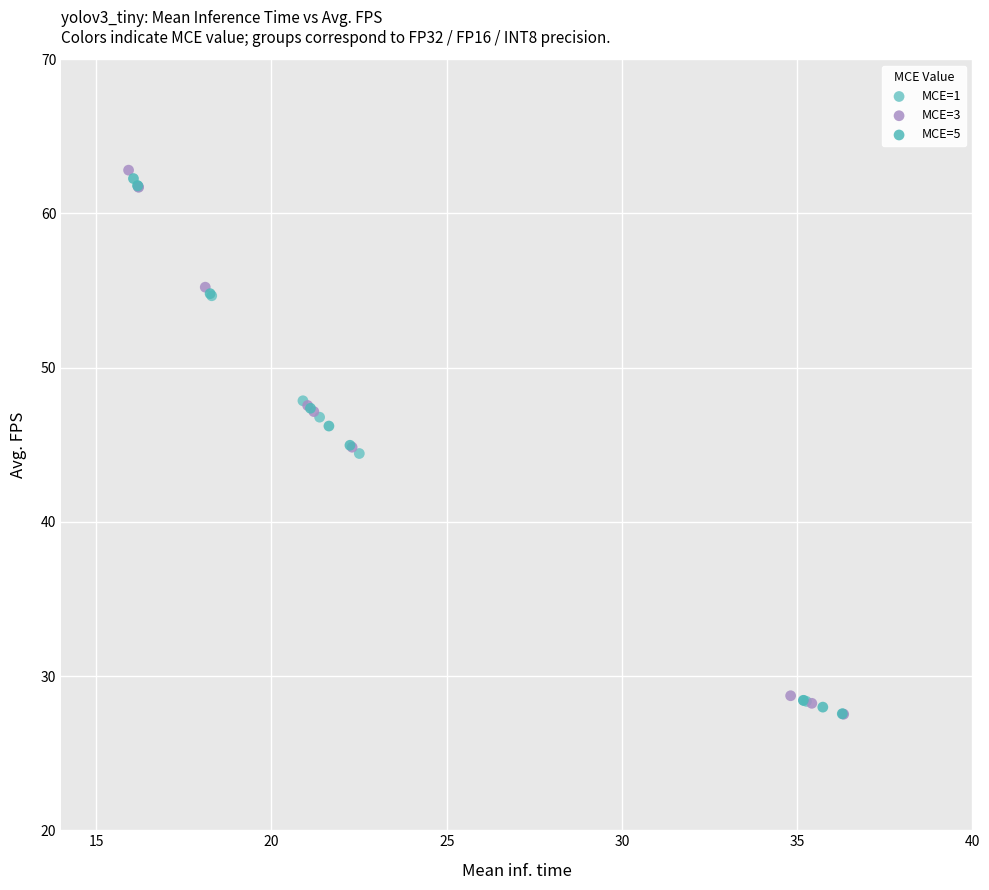

Which series has the widest spread of Y values?

MCE=3